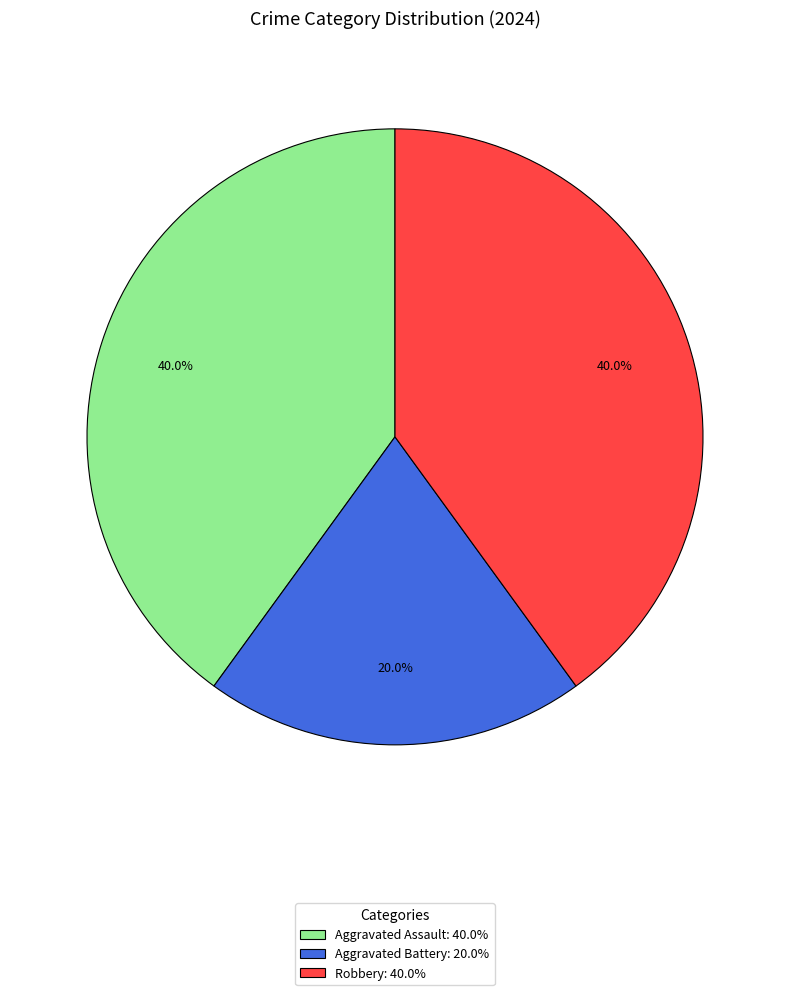

To the nearest percent, what is the difference between the Aggravated Battery and Aggravated Assault slice percentages?

20%